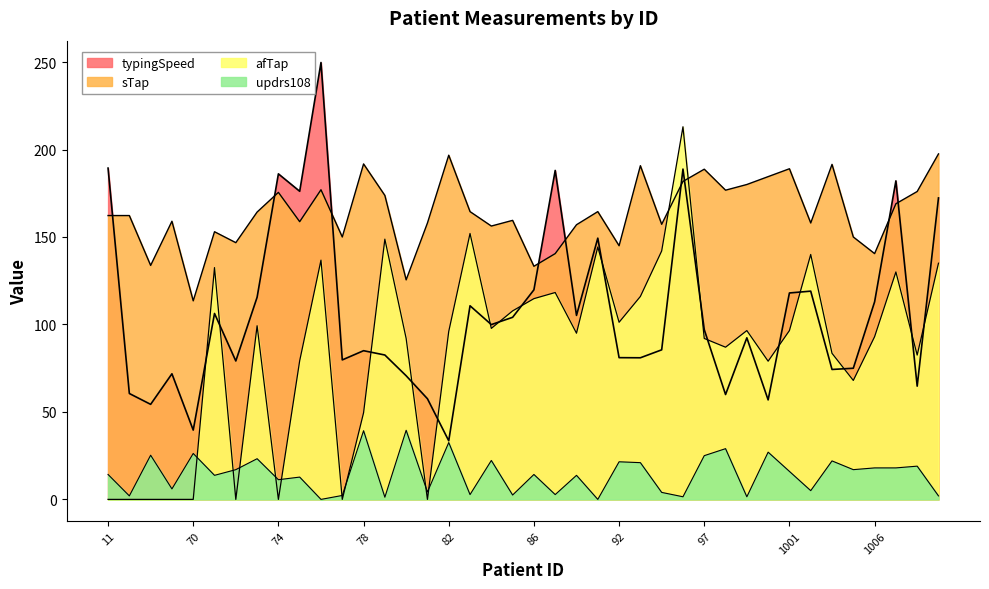

Which series has the largest range (max minus min)?

typingSpeed